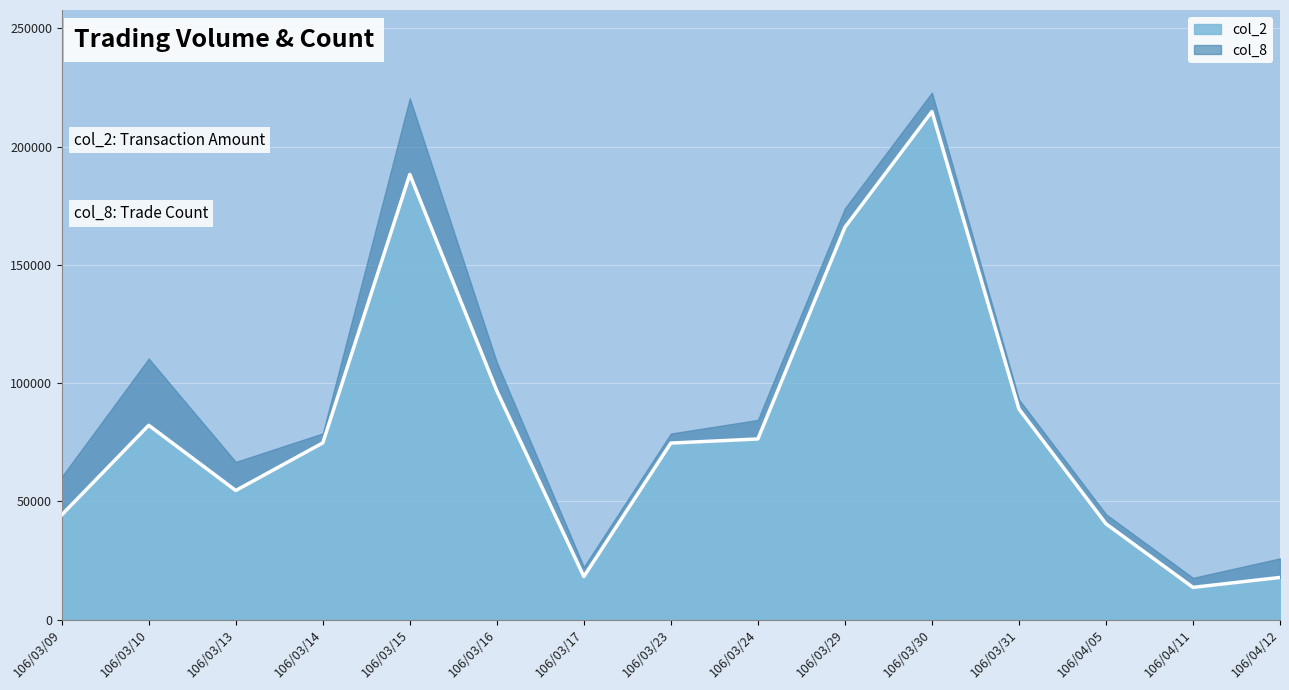

True or false: the data has more than 0 interior local peaks.

True